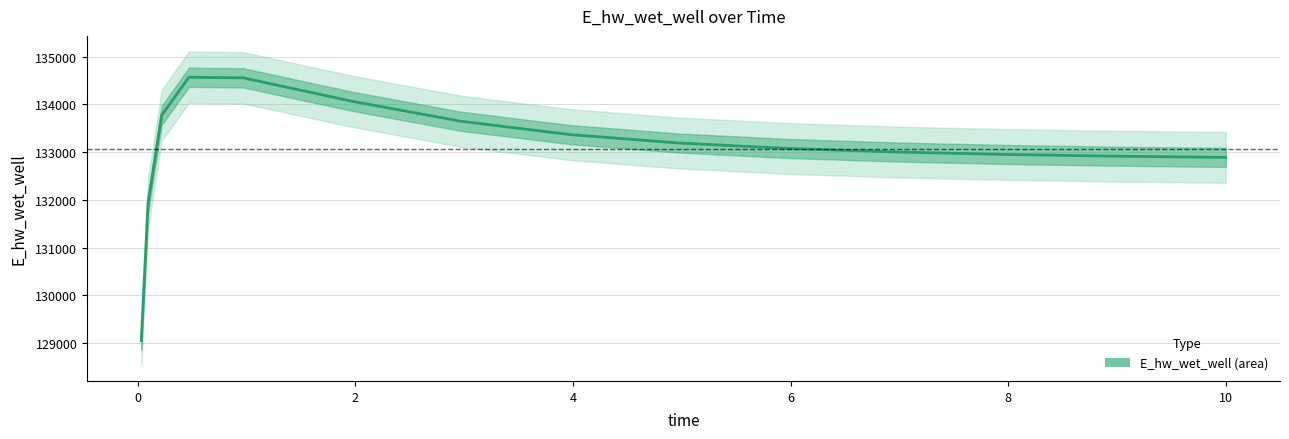

What is the minimum value shown in the chart?

129048.5